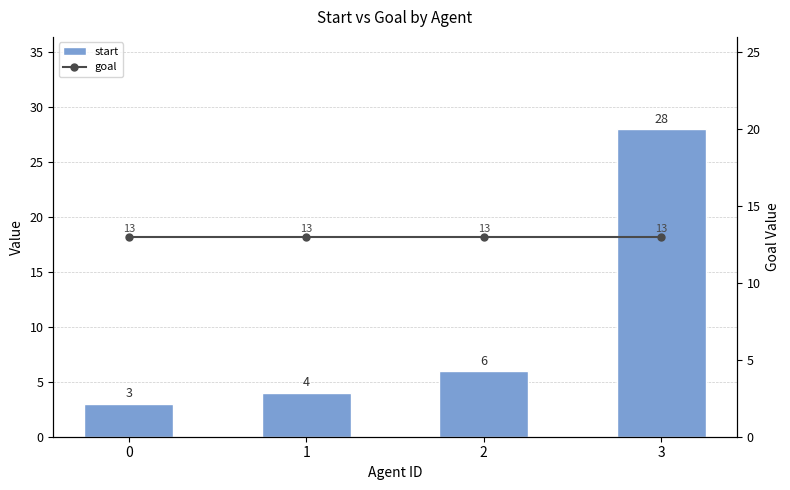

What is the greatest value displayed?

28